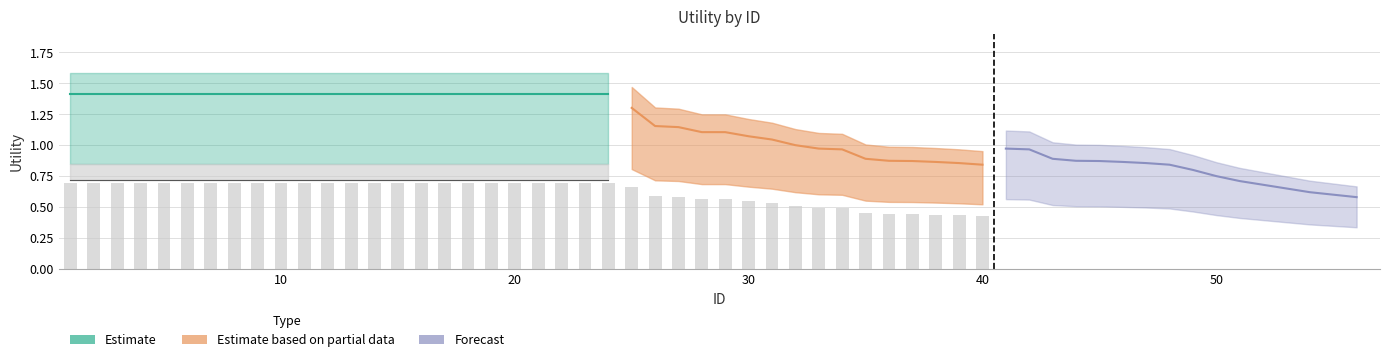

The Forecast series shows 0.3 at 8. True or false?

False